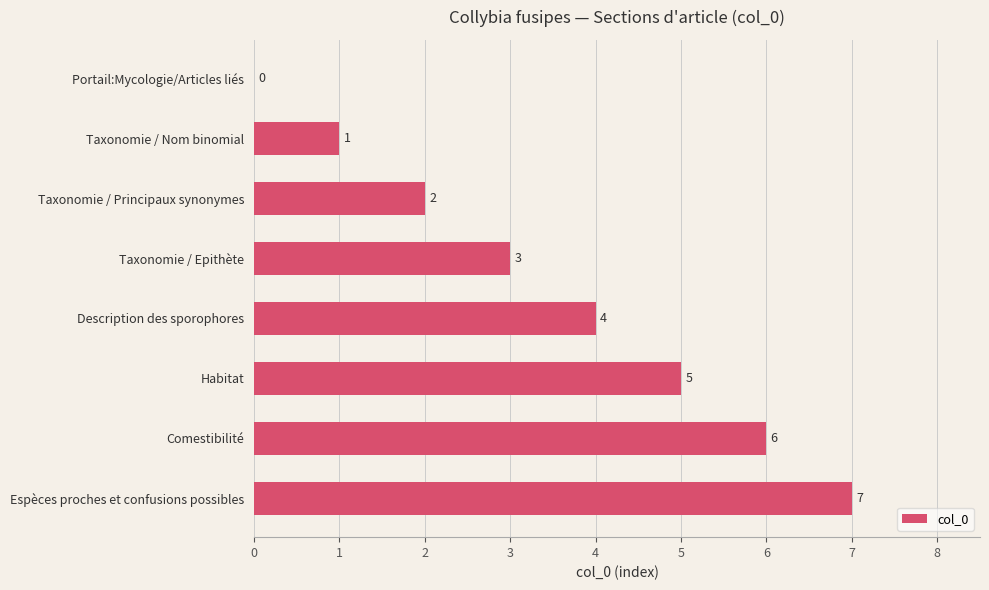

What is the sum of all values?

28